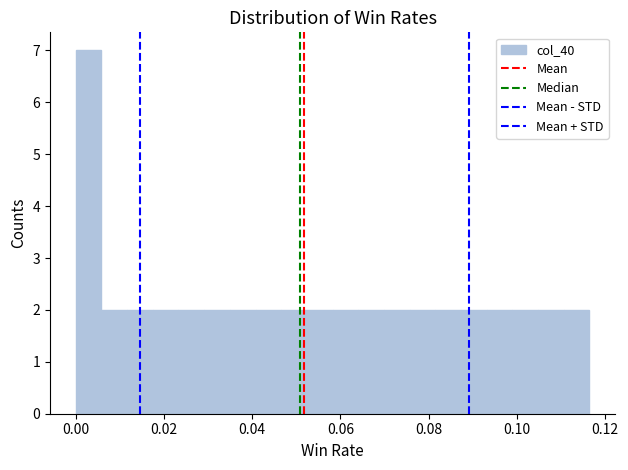

Around what value on the x-axis is the tallest bar? Give the approximate position of its centre, as read against the axis.

0.002